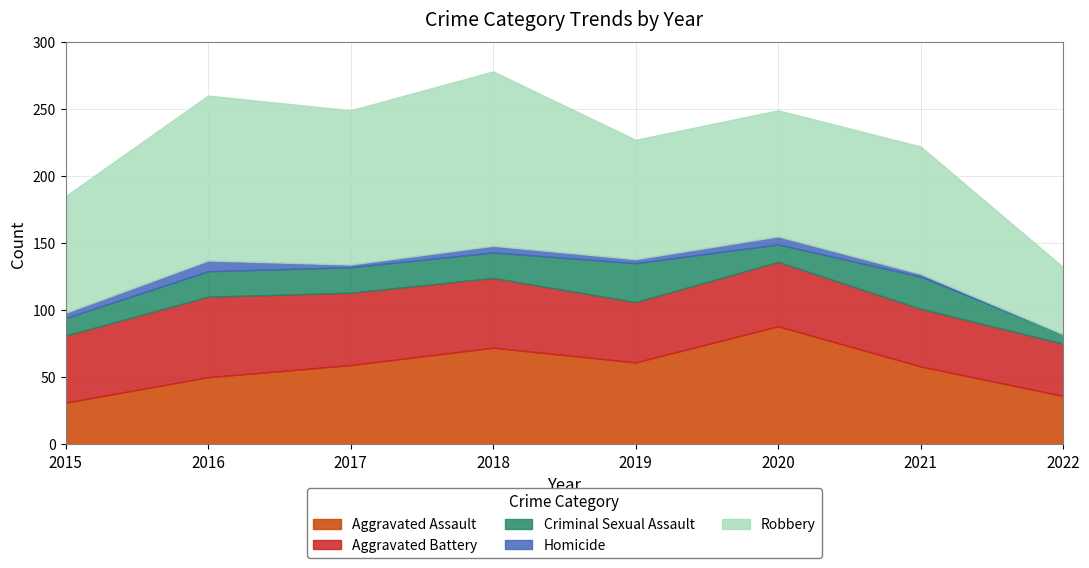

Read the Aggravated Battery value at 2020.

48